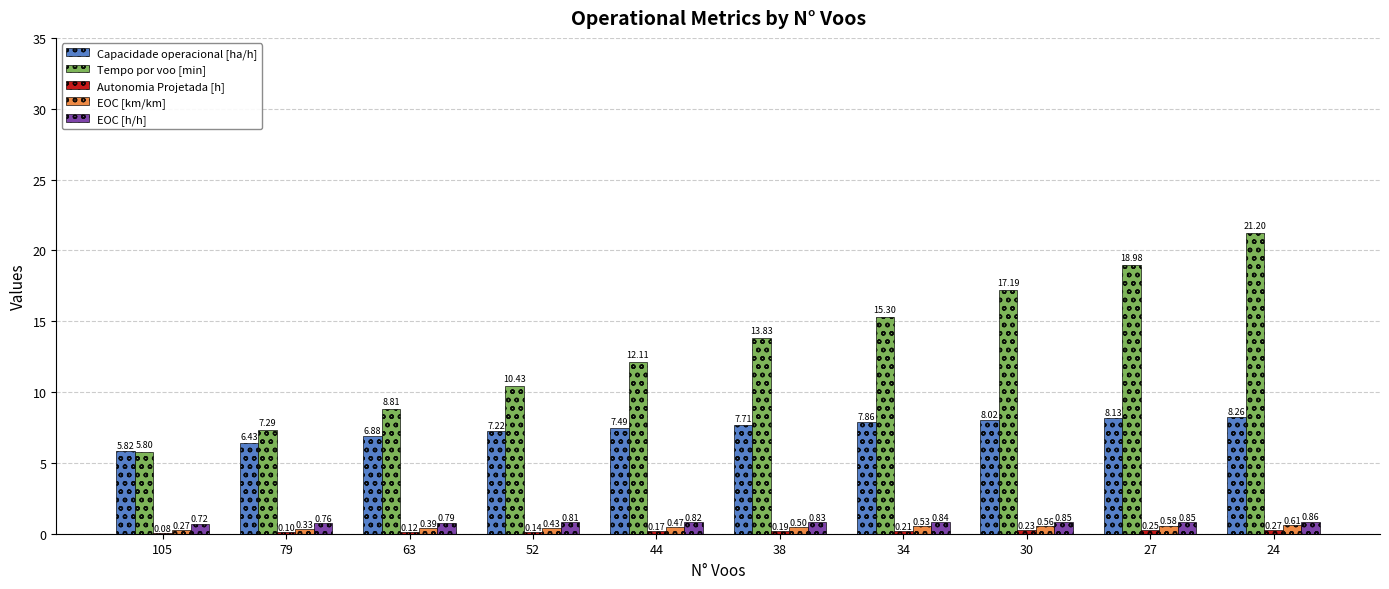

Between 63 and 44, which series saw the biggest shift?

Tempo por voo [min]